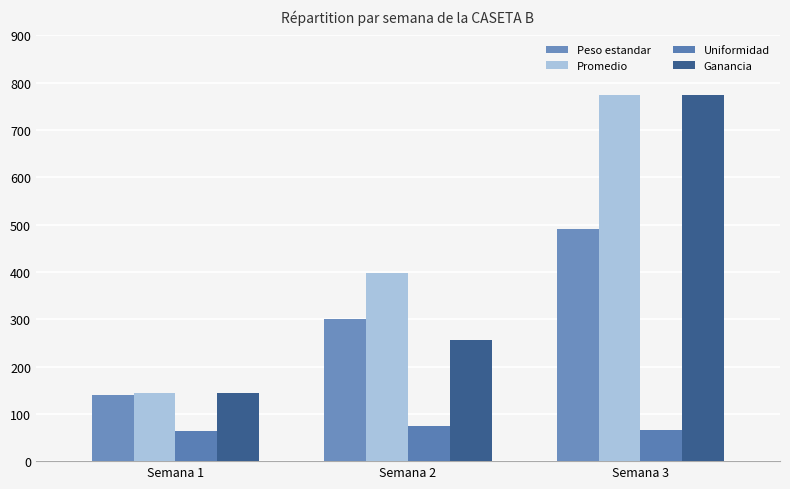

What value does the Promedio series have at Semana 2?

398.6